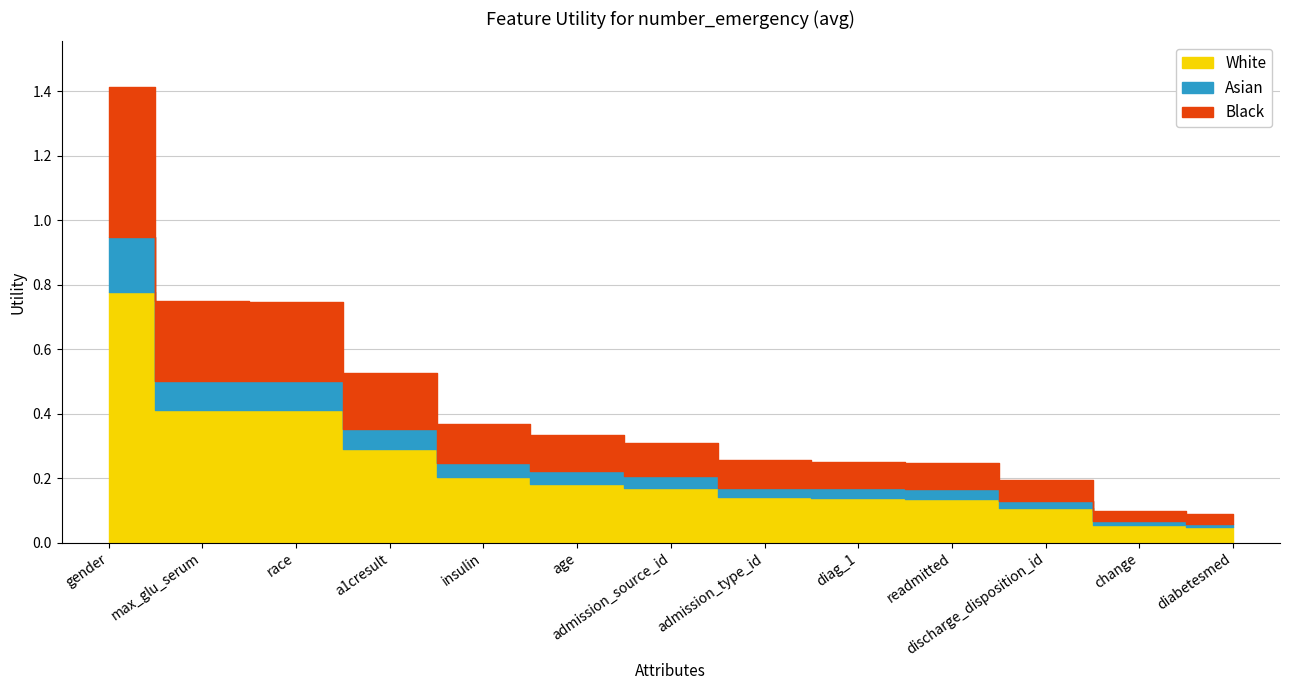

Which label corresponds to the smallest value in the chart?

diabetesmed